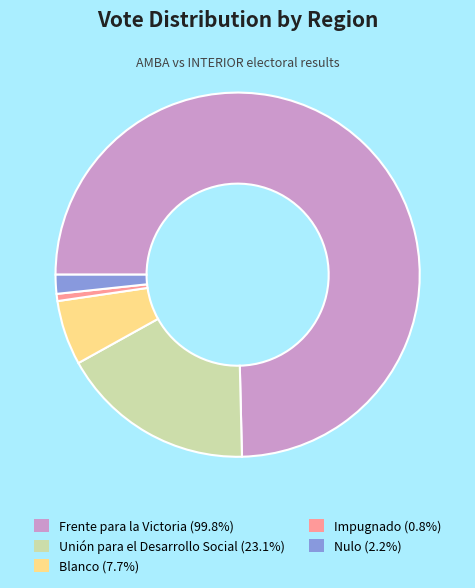

Does any single category account for the majority?

Yes